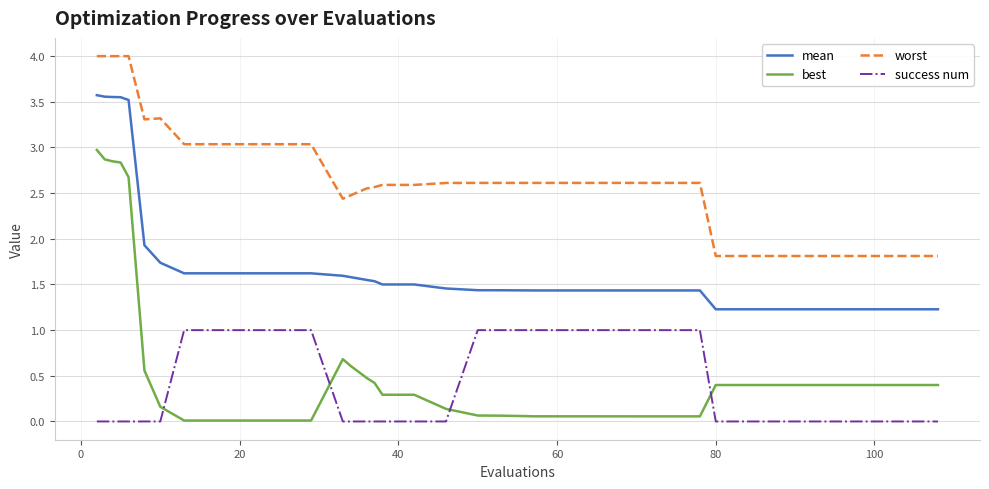

How many lines are shown in the chart?

4